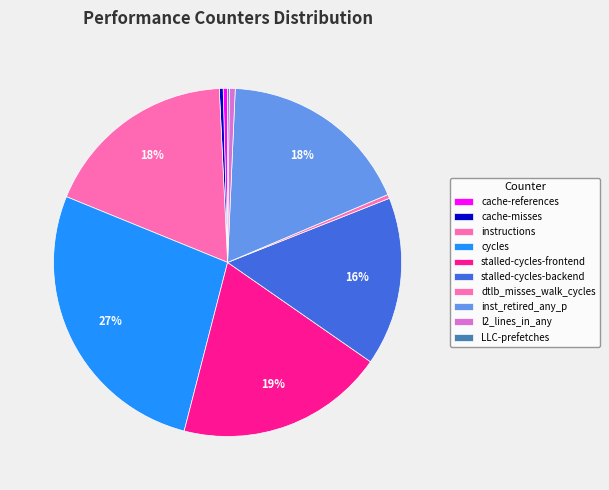

Count the number of slices in the pie.

10